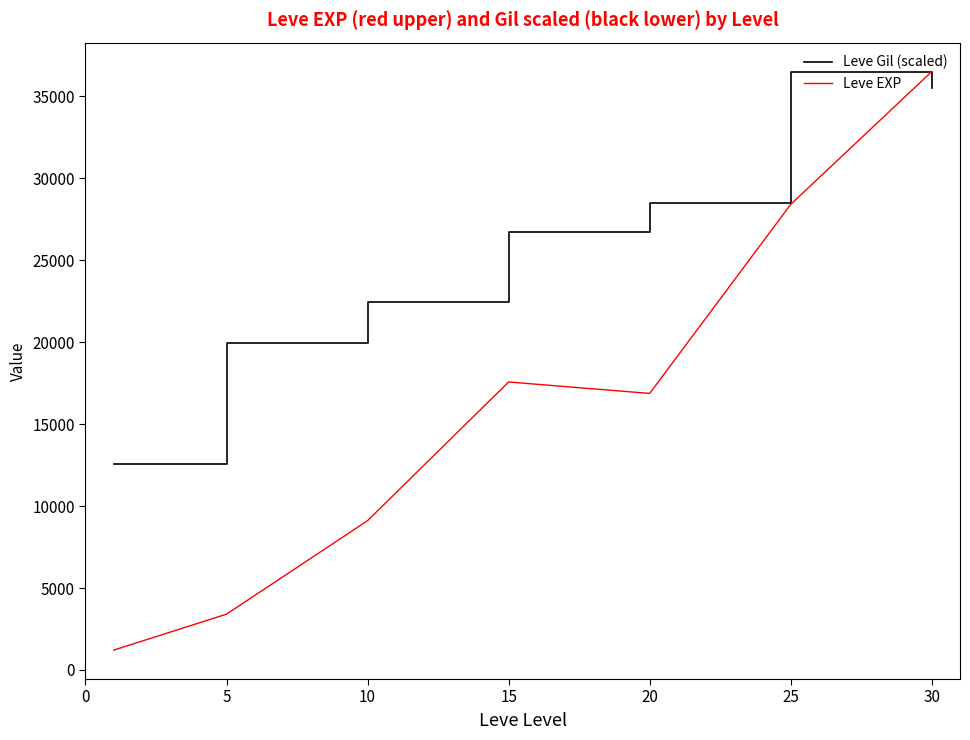

Rank the series by their average value, from lowest to highest.

Leve EXP, Leve Gil (scaled)